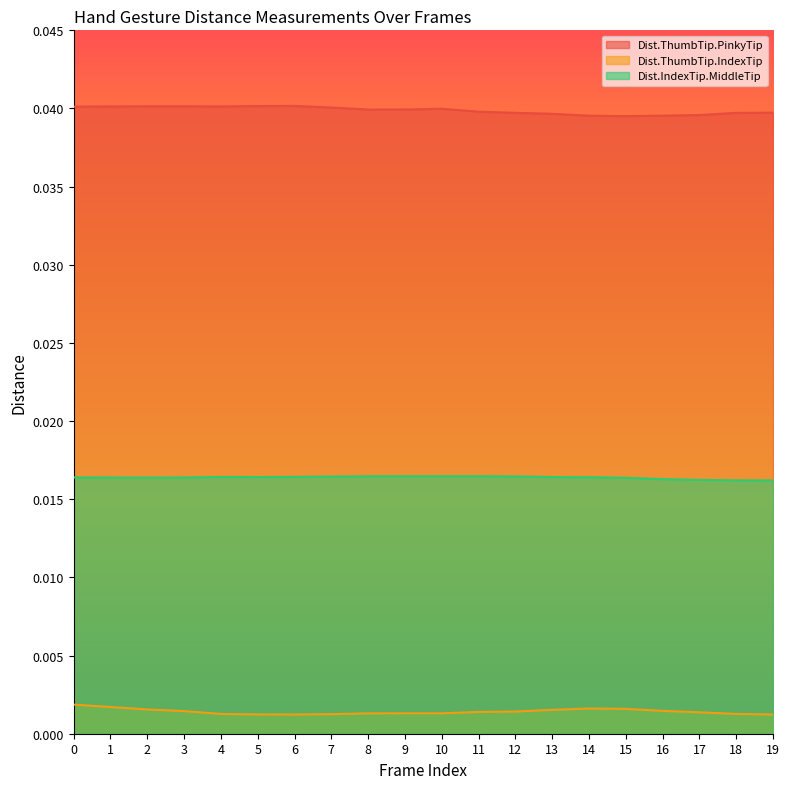

What are all the series names shown in the legend?

Dist.ThumbTip.PinkyTip, Dist.ThumbTip.IndexTip, Dist.IndexTip.MiddleTip